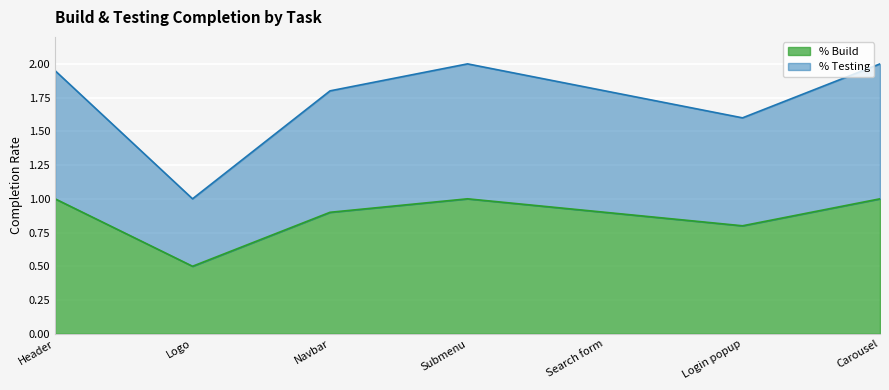

Where is the first local minimum for % Testing?

Logo